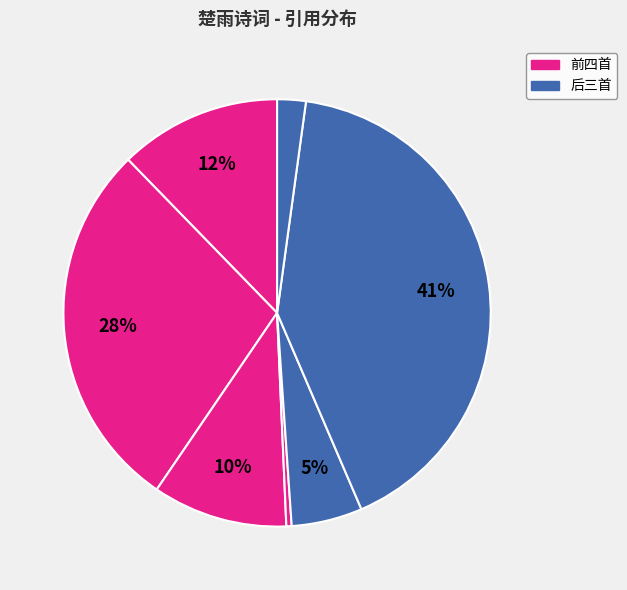

Count the number of slices in the pie.

7